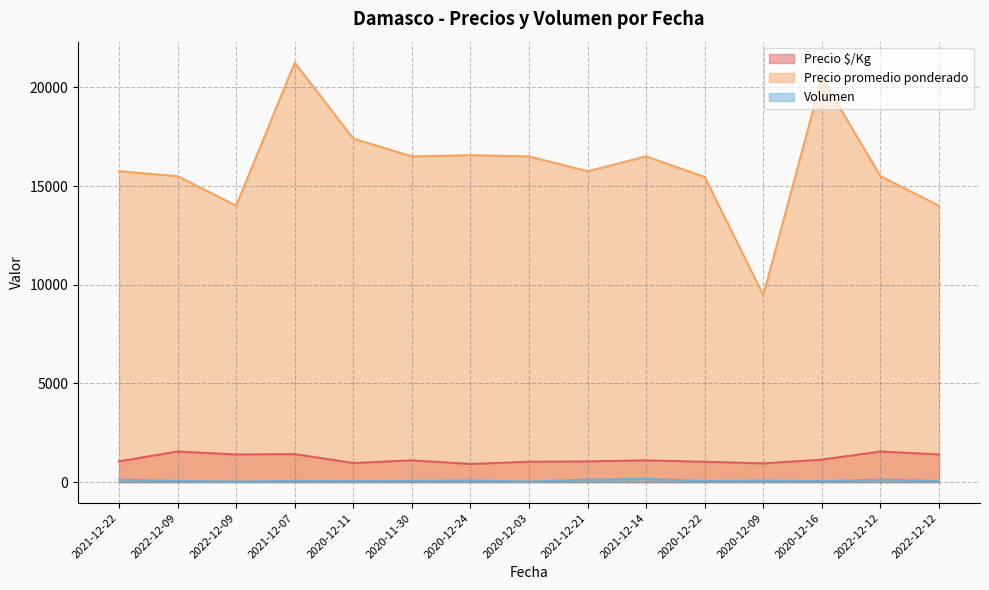

Count the number of categories in the chart.

15